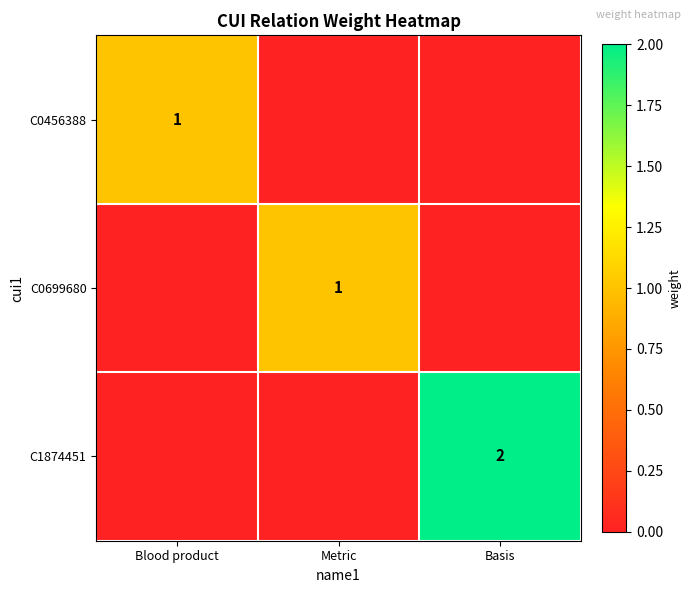

The C0456388 series shows 2 at Blood product. True or false?

False